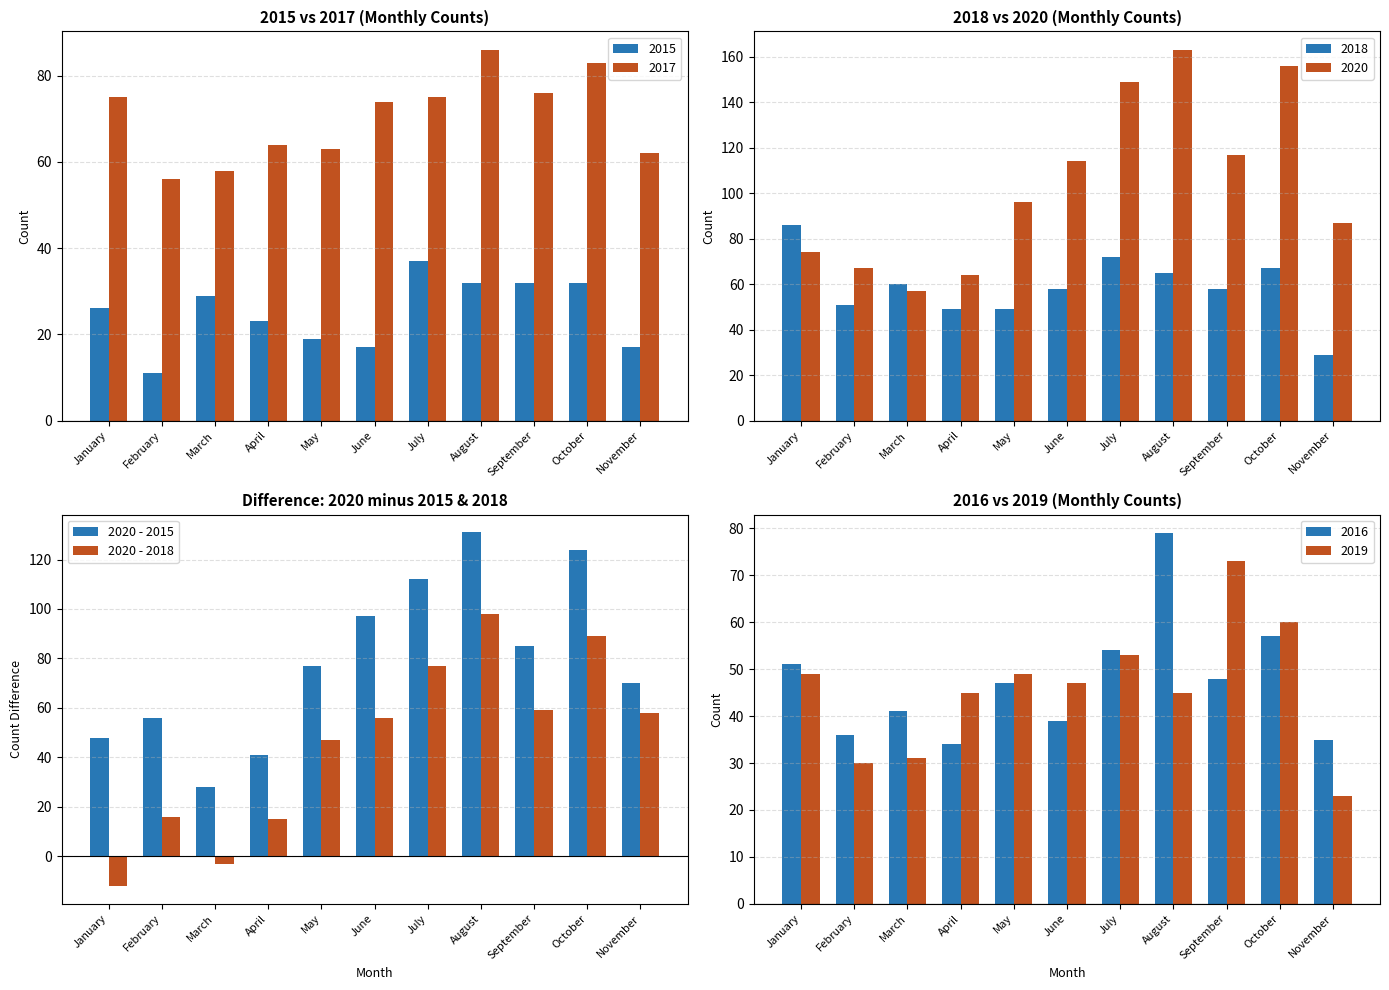

What are all the series names shown in the legend?

2020 - 2015, 2020 - 2018